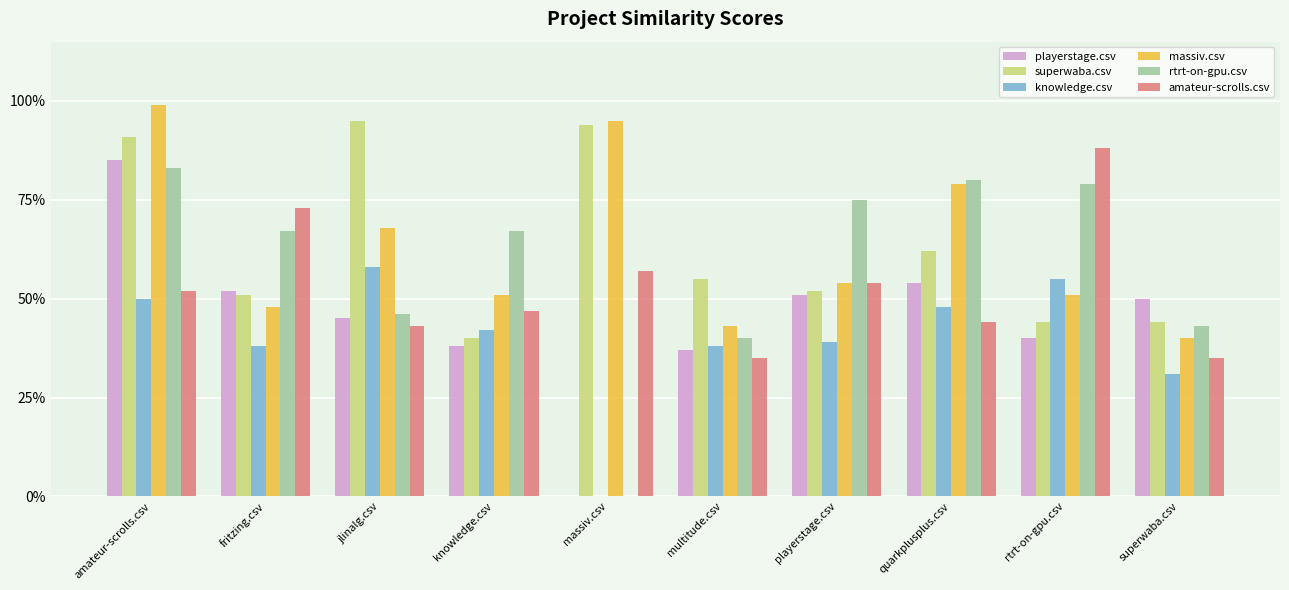

At how many categories does at least one series exceed 0?

10